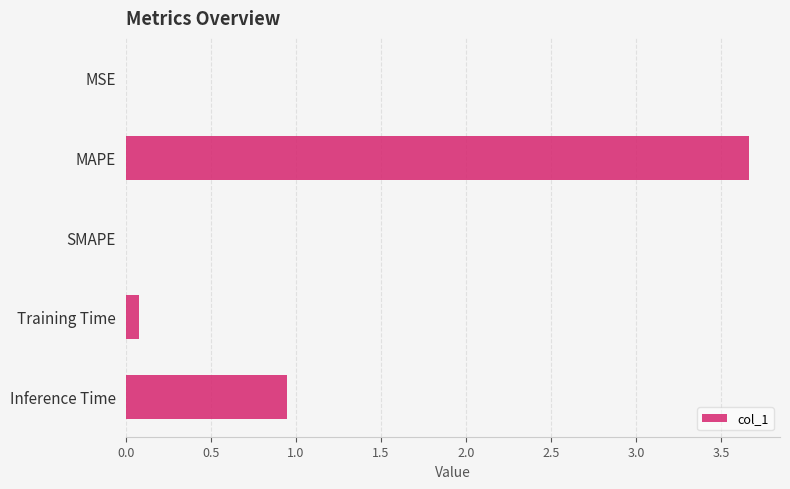

What is the change in value from MAPE to SMAPE?

-3.7